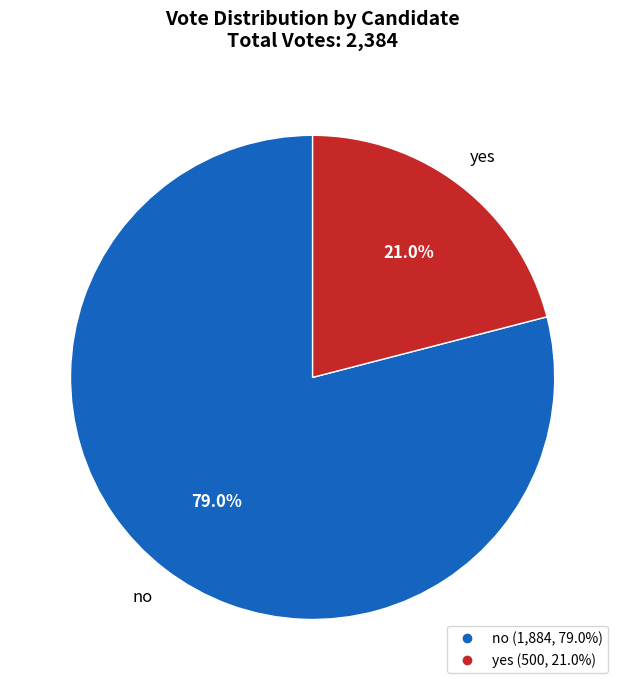

Between no and yes, which is larger?

no